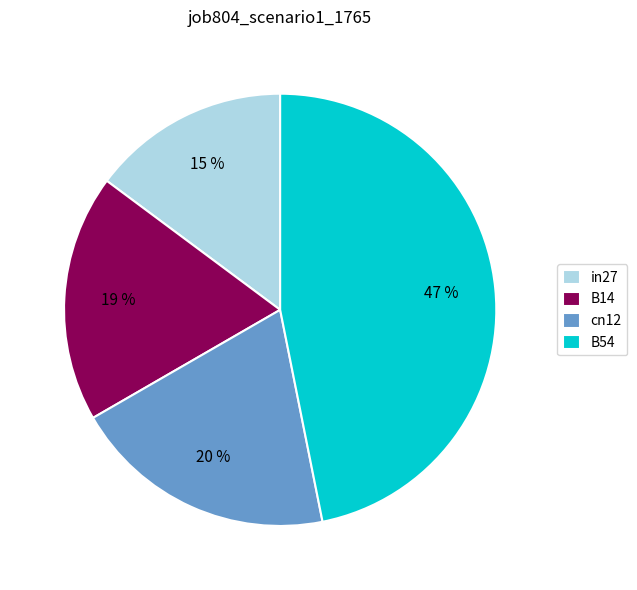

Rank the categories by value from lowest to highest.

in27, B14, cn12, B54